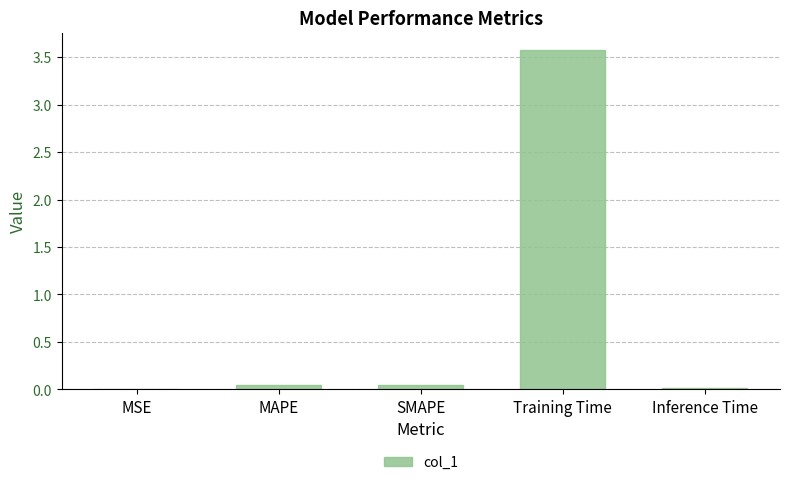

The chart shows a value of 0.0 at MSE. True or false?

True